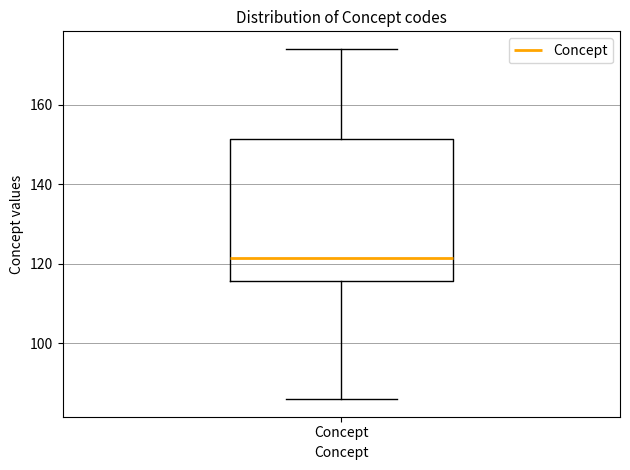

Where does the upper whisker of the box for Concept end on the y-axis? The values are not printed on the chart, so give them approximately, as read against the axis.

174